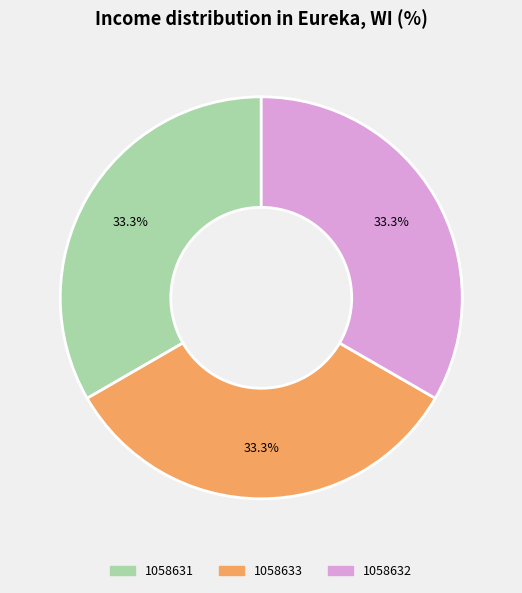

How many slices are in this pie chart?

3